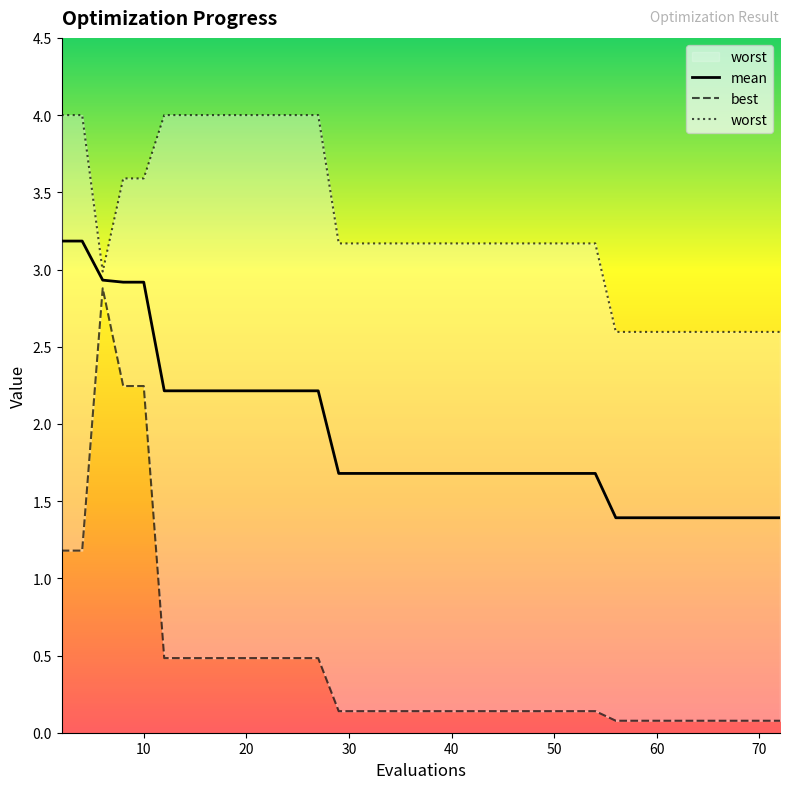

Is this an area chart (filled region under the line)?

No